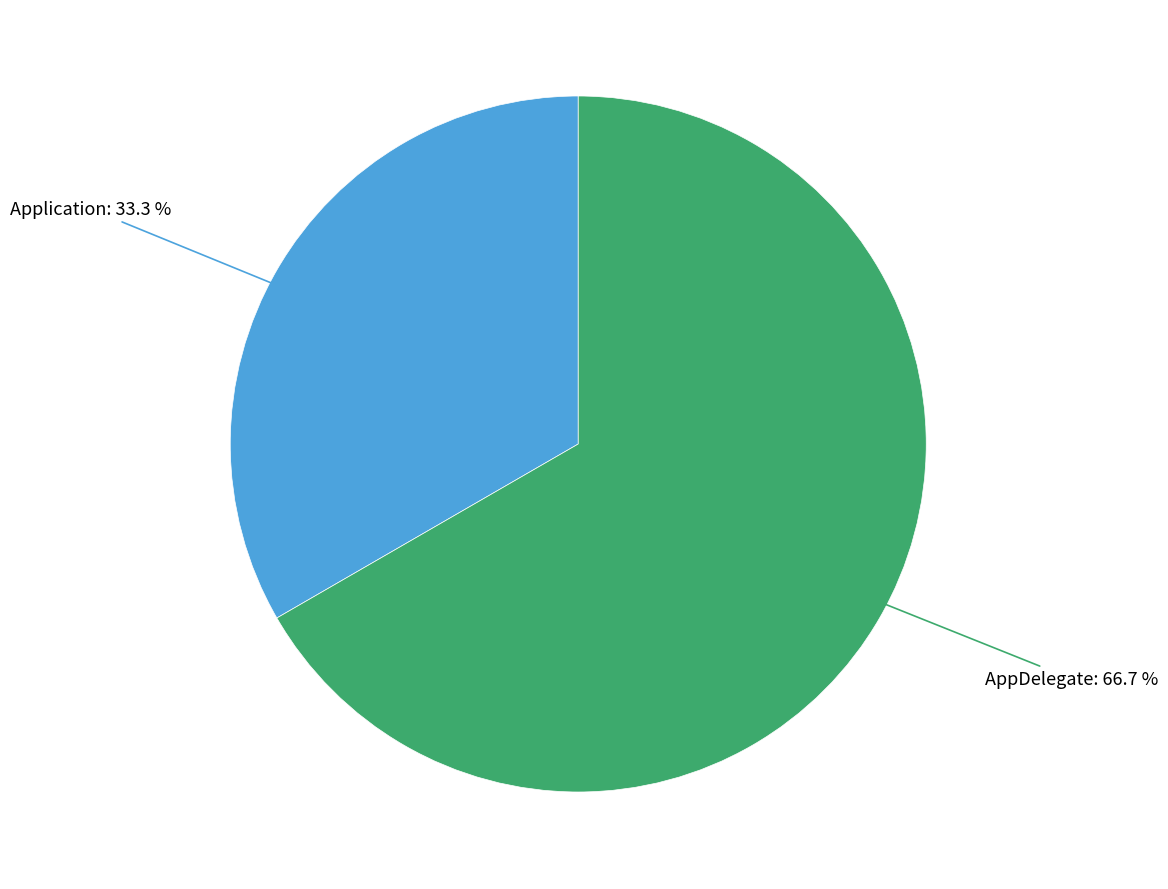

To the nearest percent, what is the average slice percentage?

50%